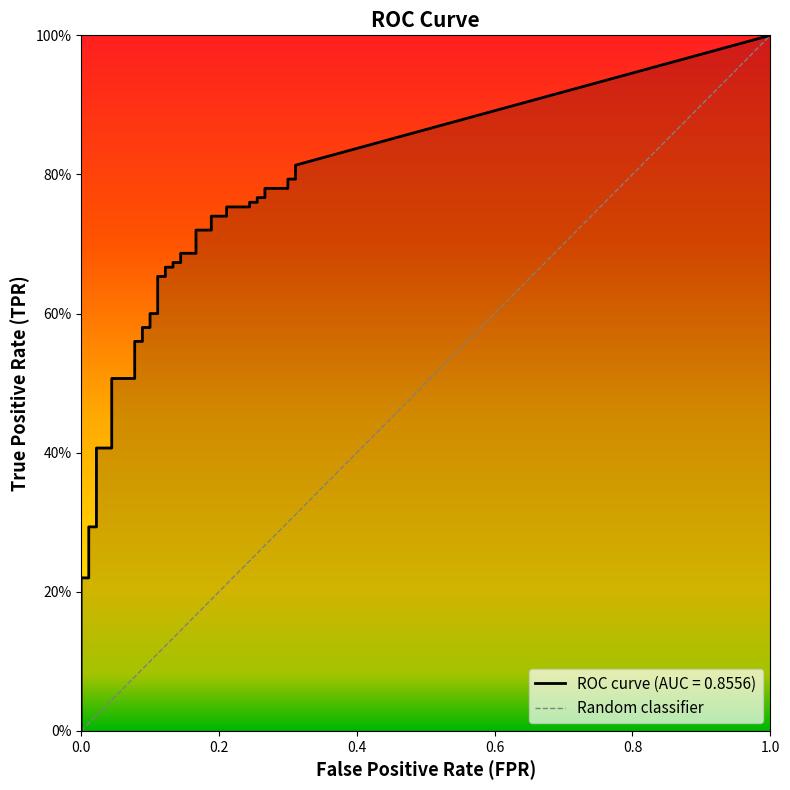

What value does the tpr series have at 19?

0.7